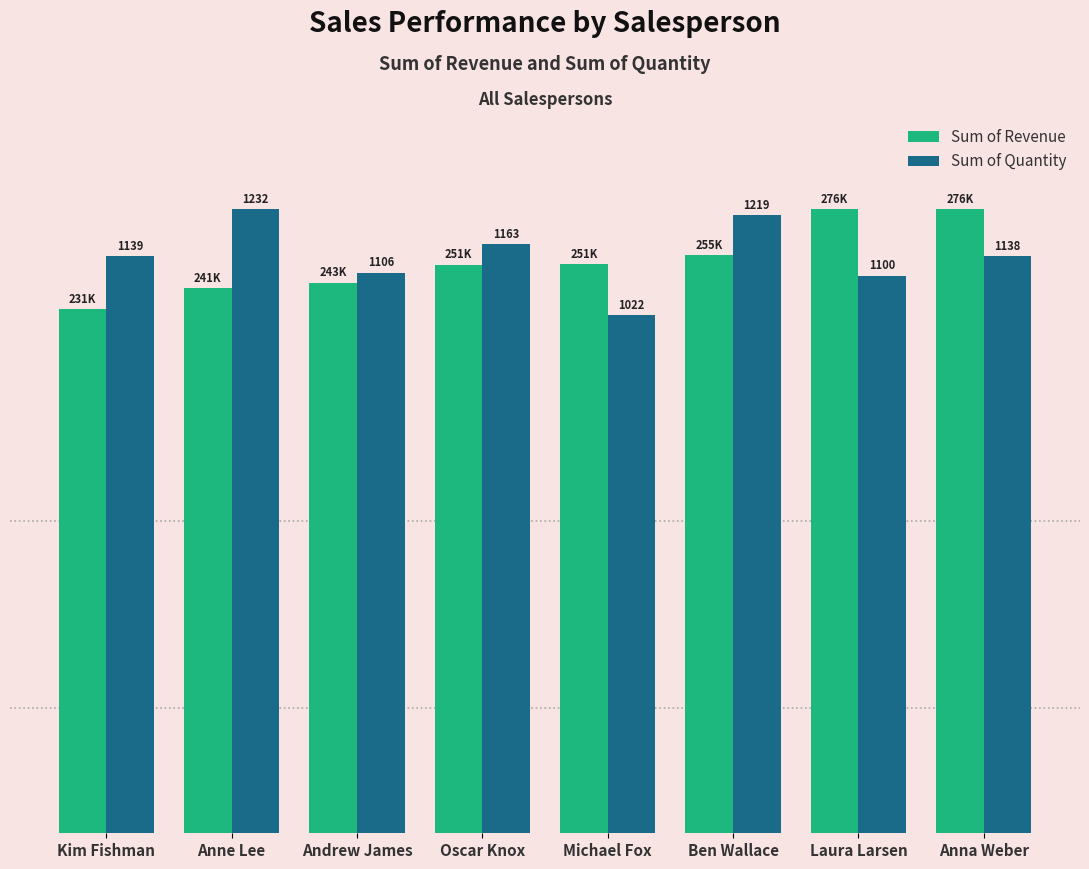

Between Laura Larsen and Anna Weber, which series saw the biggest shift?

Sum of Quantity